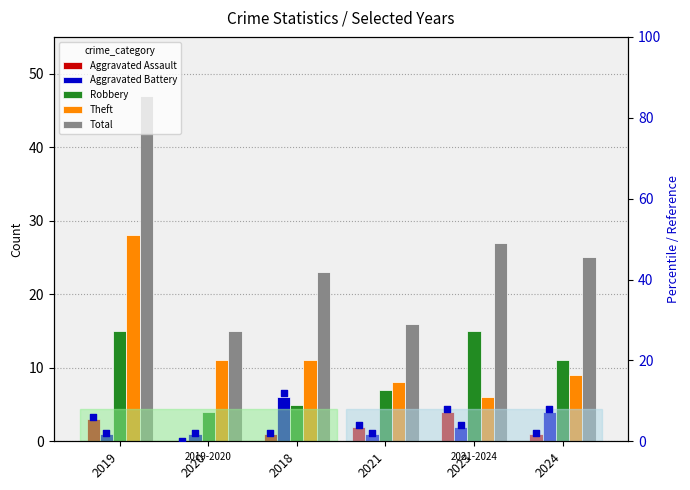

Is the value of Theft at 2024 greater than the value of Aggravated Assault at 2018?

Yes